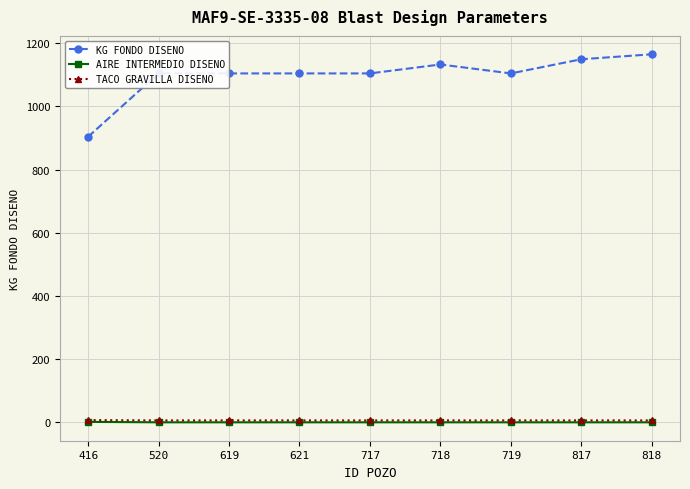

True or false: KG FONDO DISENO and AIRE INTERMEDIO DISENO intersect in this chart.

False